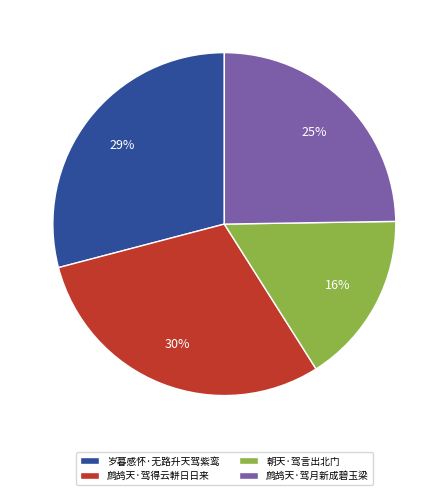

Is there any slice that represents more than half of the pie?

No